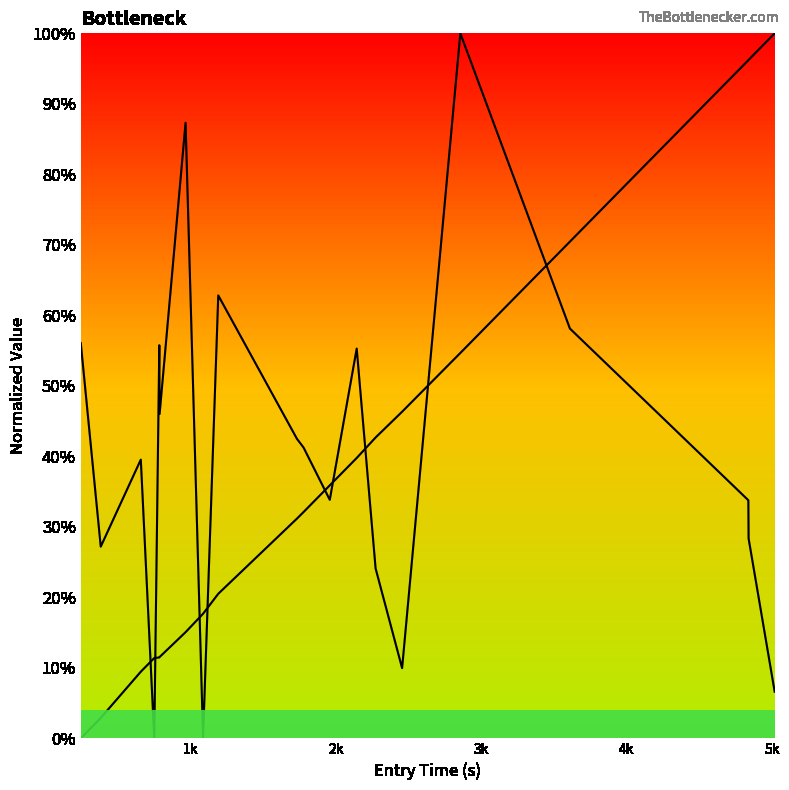

What is the label of the 18th point from the right?

2k